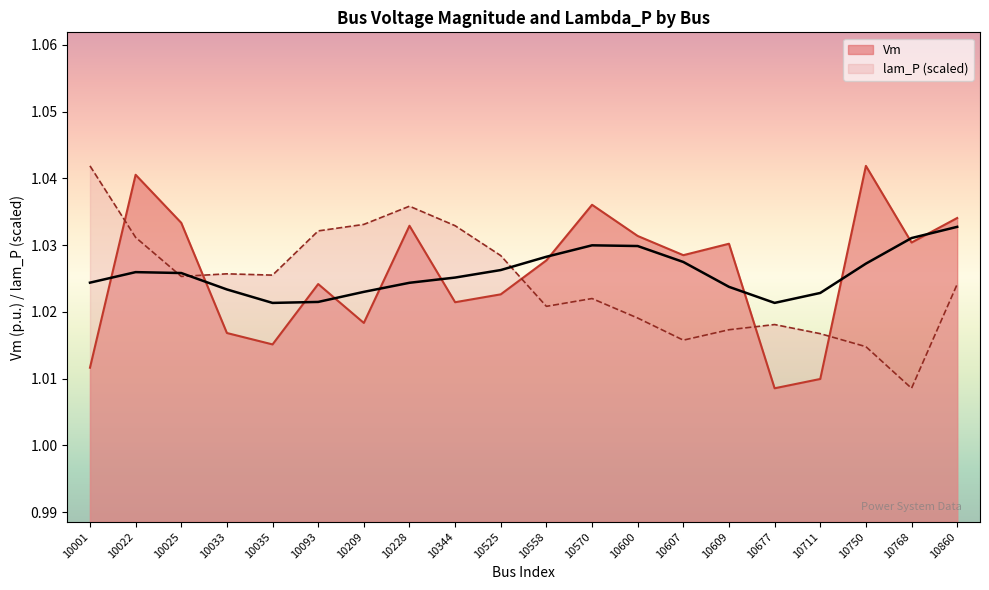

How many lines are shown in the chart?

2